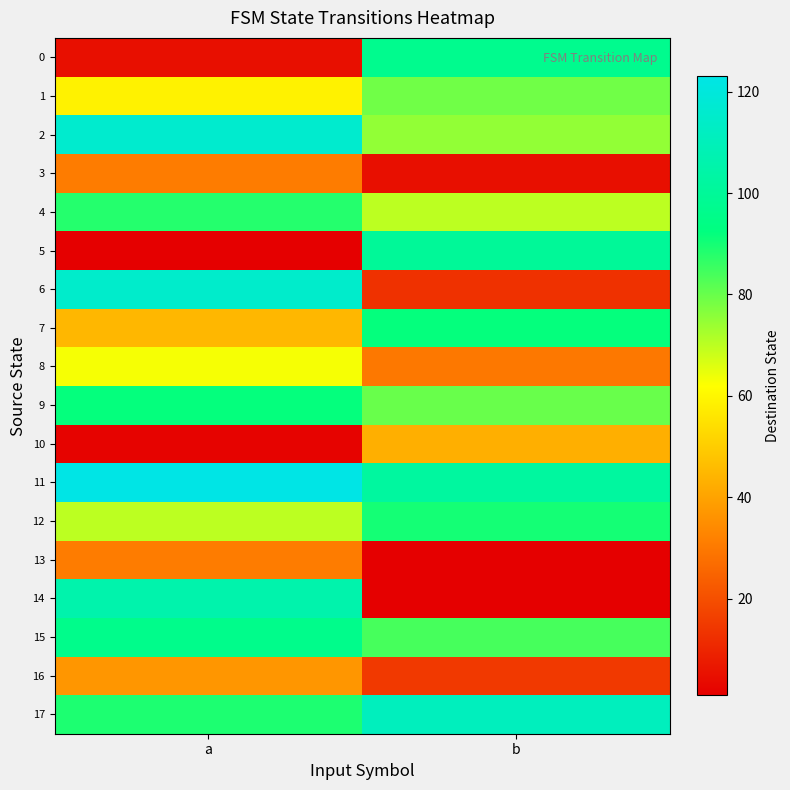

Reading right to left, list all the values displayed in this chart.

0: b=97	a=5
1: b=79	a=59
2: b=75	a=116
3: b=5	a=31
4: b=70	a=88
5: b=100	a=1
6: b=13	a=115
7: b=92	a=45
8: b=30	a=63
9: b=80	a=92
10: b=43	a=2
11: b=102	a=123
12: b=90	a=70
13: b=1	a=31
14: b=1	a=106
15: b=84	a=96
16: b=15	a=37
17: b=111	a=89